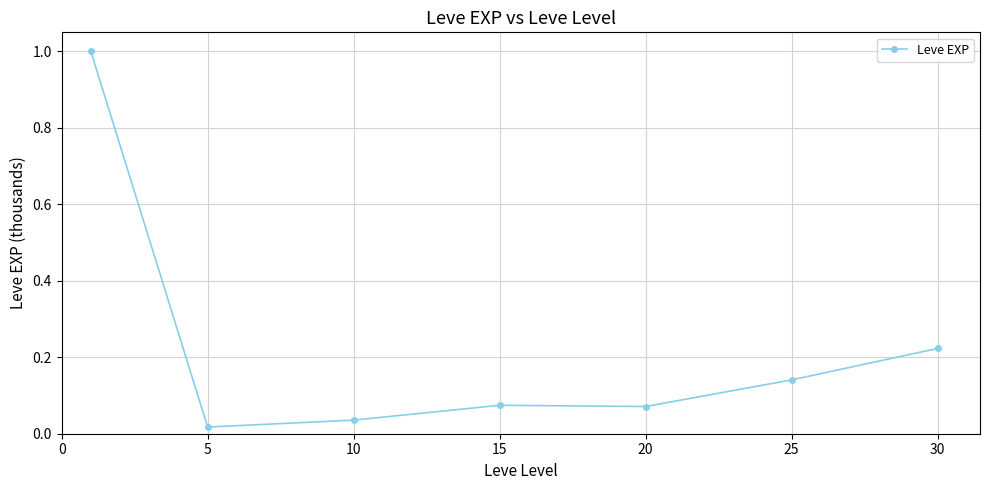

What is the value of the 1st point from the left?

1.0